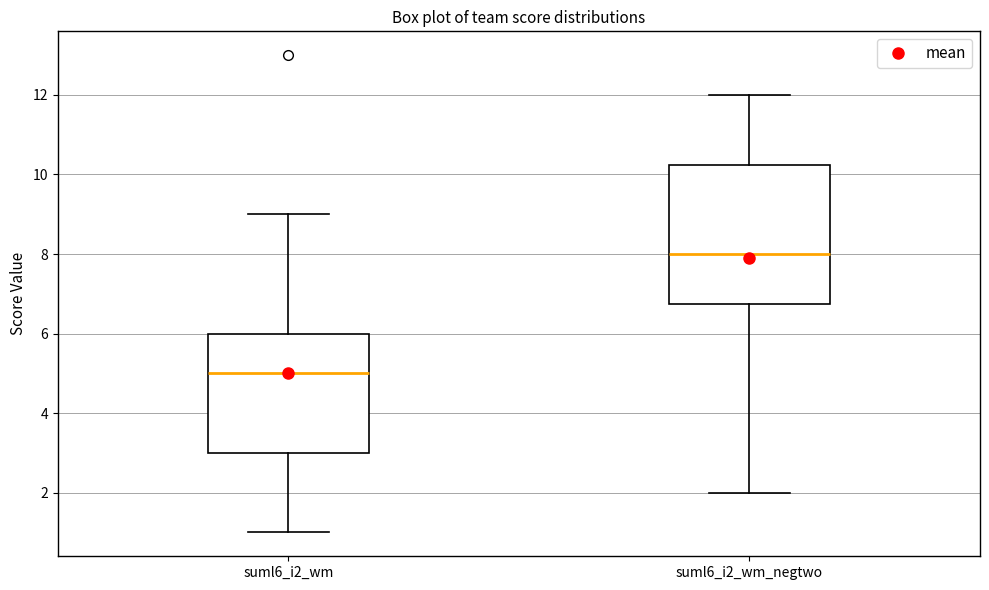

Where does the lower whisker of the box for suml6_i2_wm end on the y-axis? The values are not printed on the chart, so give them approximately, as read against the axis.

1.0